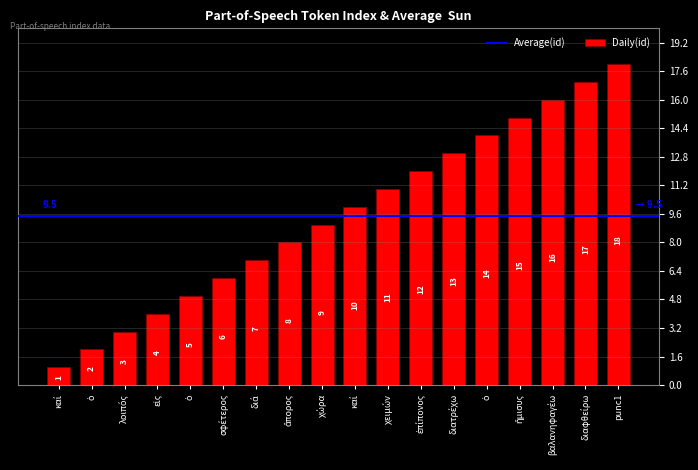

List the labels in order of value, smallest first.

καί, ὁ, λοιπός, εἰς, ὁ, σφέτερος, διά, ἄπορος, χώρα, καί, χειμών, ἐπίπονος, διατρέχω, ὁ, ἥμισυς, βαλανηφαγέω, διαφθείρω, punc1